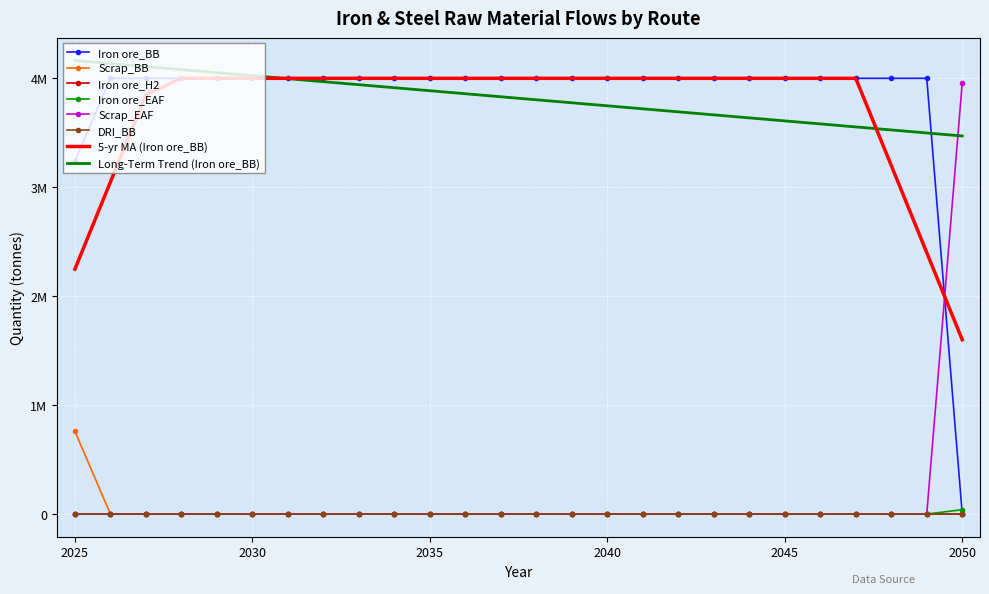

True or false: Iron ore_EAF has more than 2 interior local peaks.

False